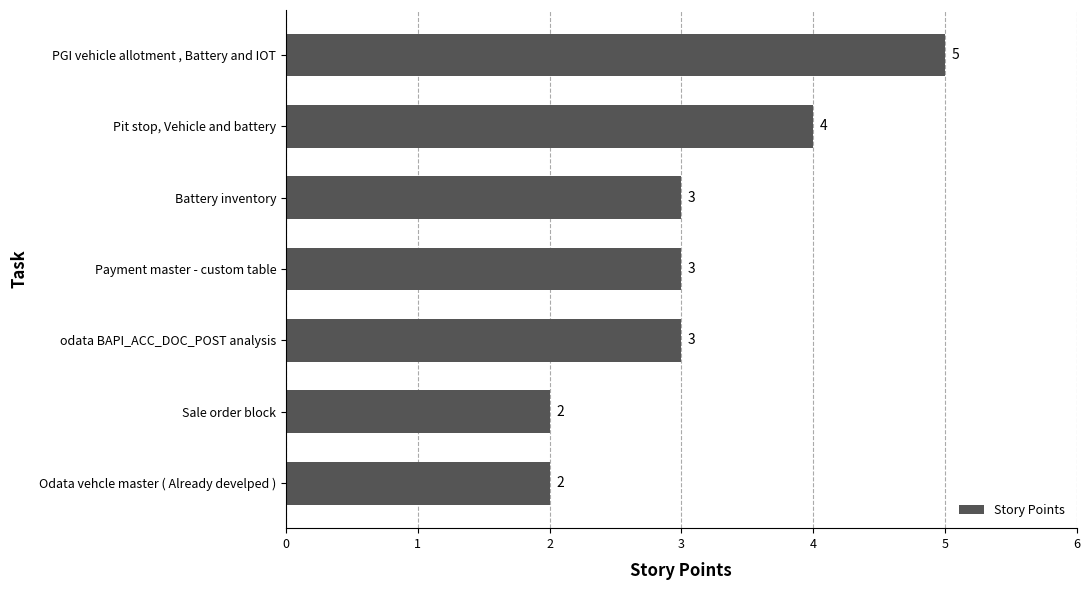

How many values are between 2 and 4?

6